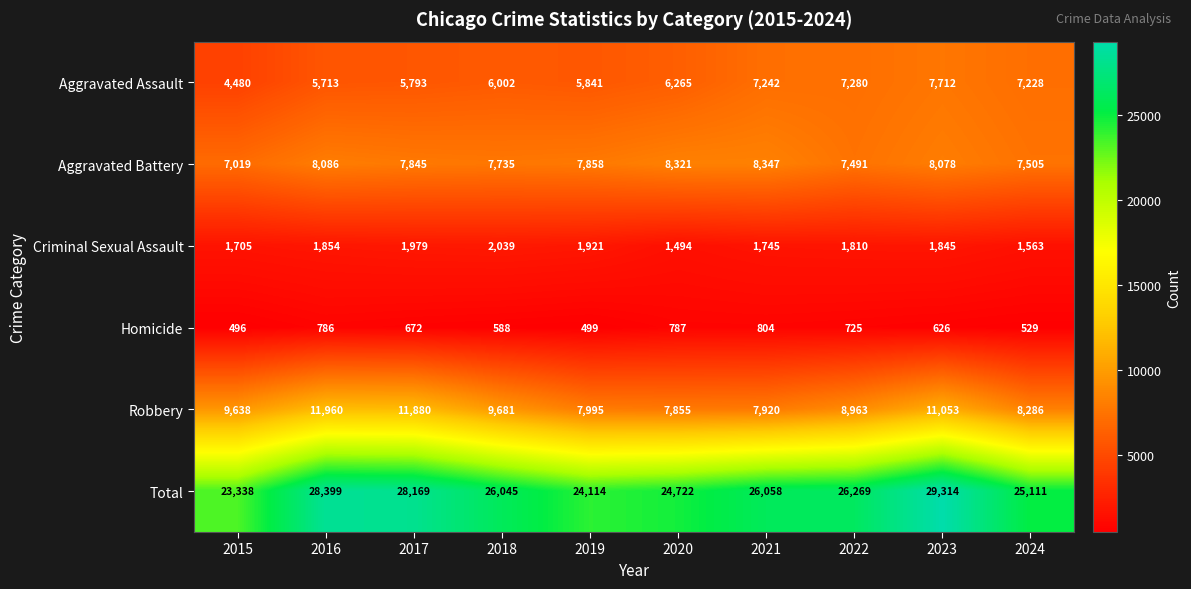

At which label is Aggravated Assault closest to 6096?

2018